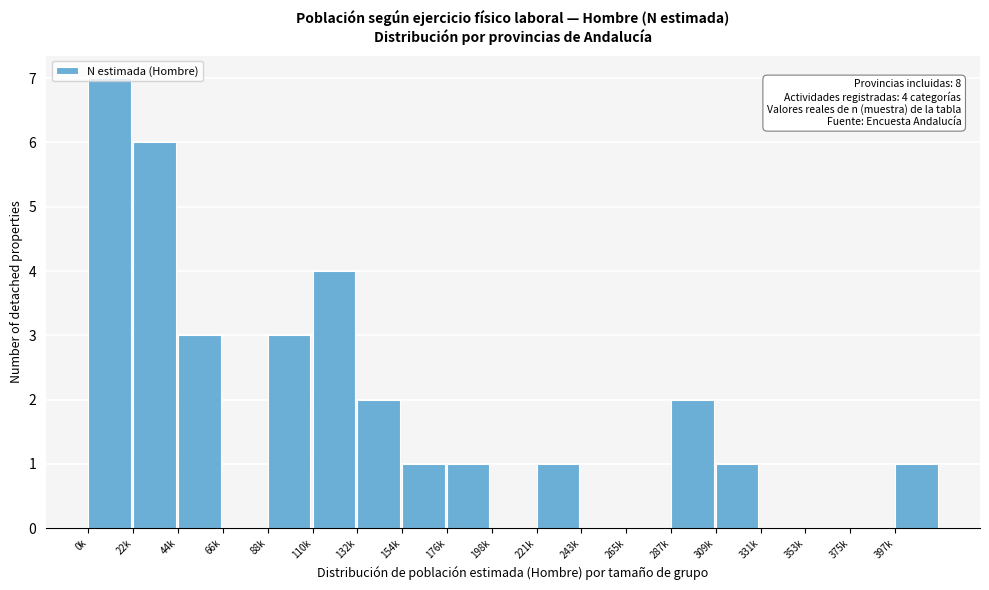

True or false: the data shows 0 at 265k.

True